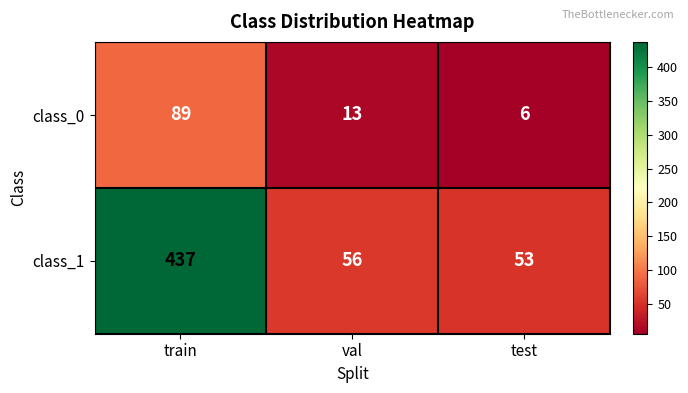

Which category has the highest value in the class_0 series?

train